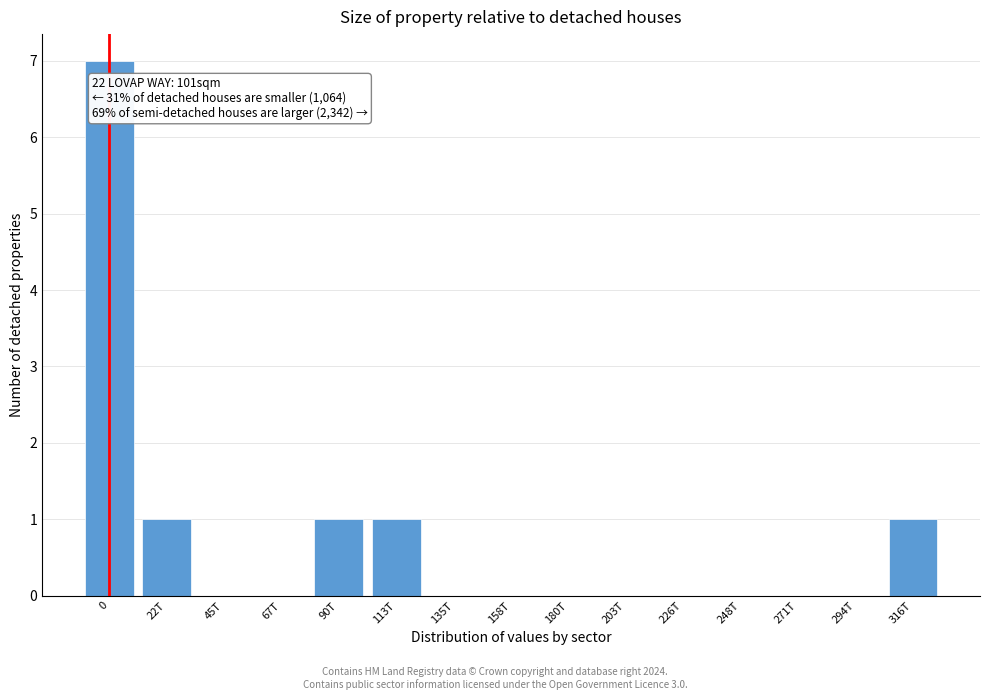

Reading left to right, transcribe all the data shown in this chart.

0=7	22T=1	45T=0	67T=0	90T=1	113T=1	135T=0	158T=0	180T=0	203T=0	226T=0	248T=0	271T=0	294T=0	316T=1